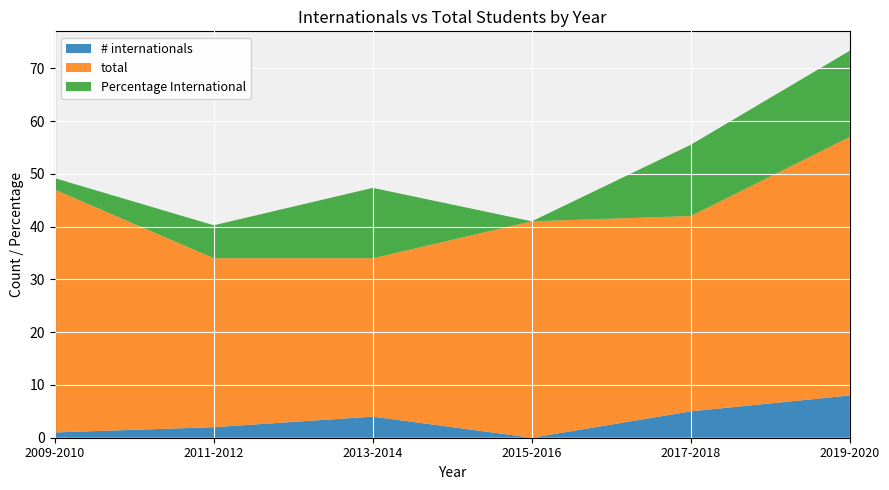

Reading left to right, transcribe all the data shown in this chart.

# internationals: 1.0	2.0	4.0	0.0	5.0	8.0
total: 46.0	32.0	30.0	41.0	37.0	49.0
Percentage International: 2.2	6.2	13.3	0.0	13.5	16.3